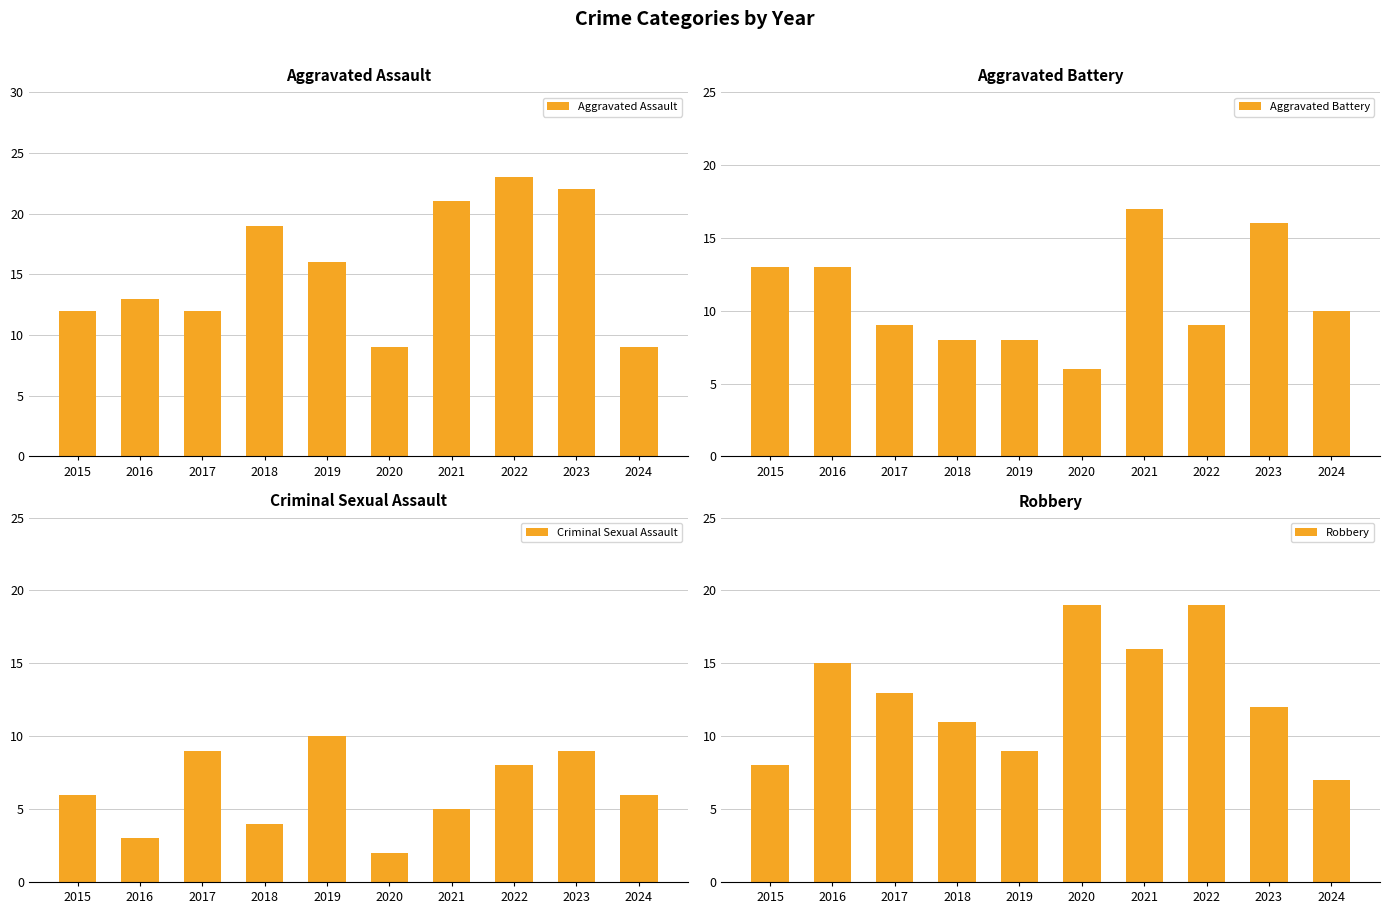

What value does the Robbery series have at 2015?

8